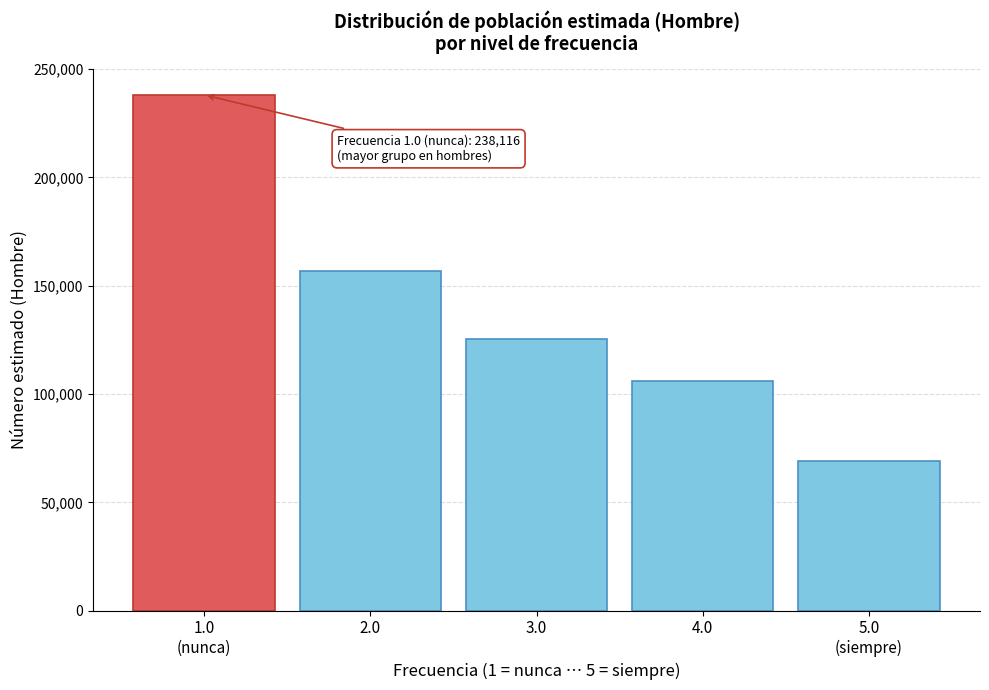

Reading left to right, extract all data points from this chart.

238116	156972	125531	105859	69078